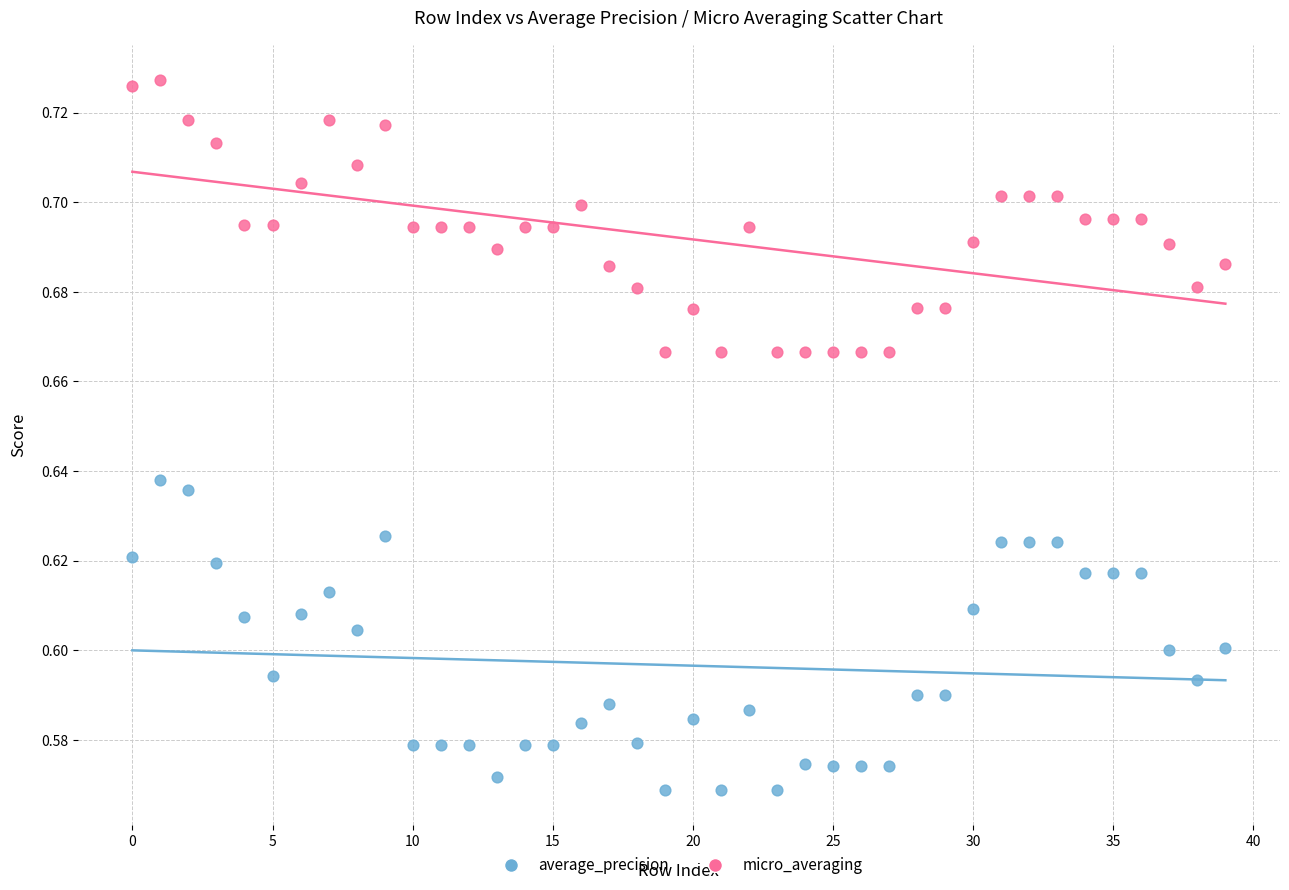

Which series reaches the maximum Y coordinate?

micro_averaging